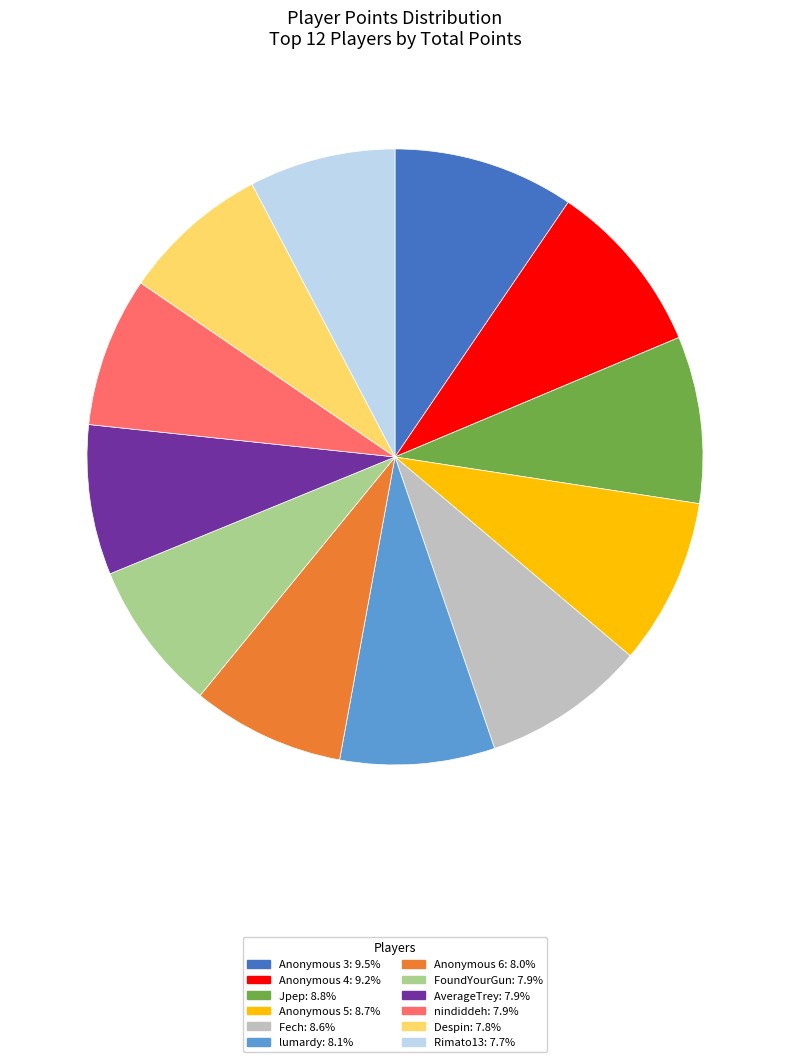

Does FoundYourGun represent more than half of the total?

No